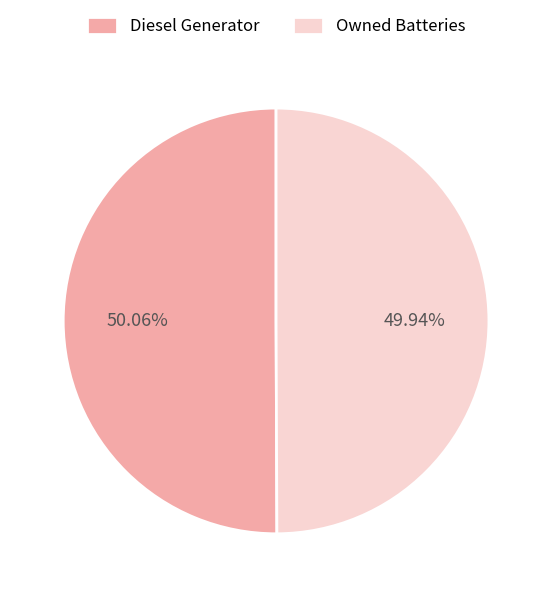

Approximately how many times larger is the value at Owned Batteries compared to Diesel Generator?

1.0